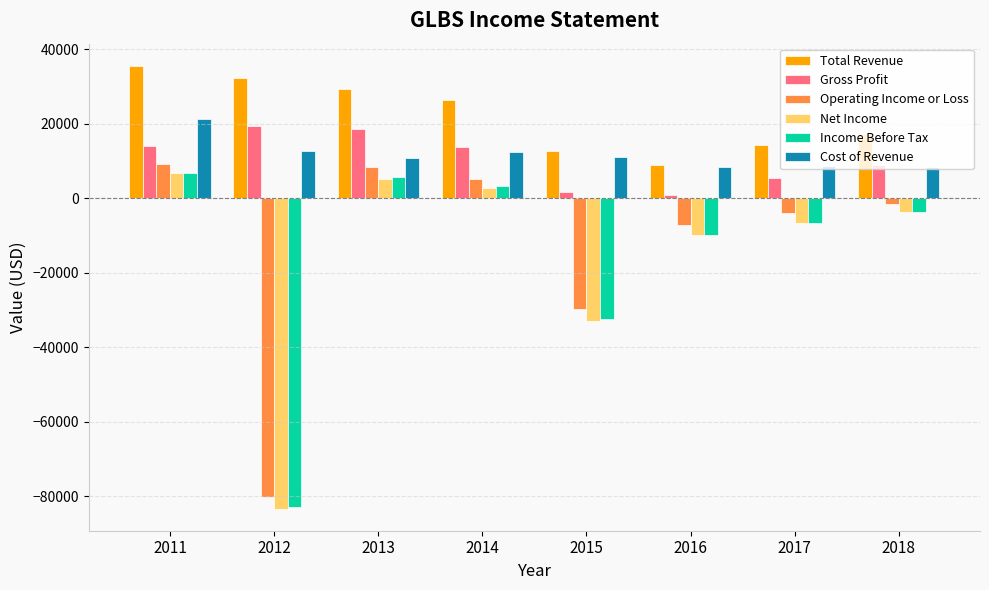

What is the smallest value displayed?

-83300